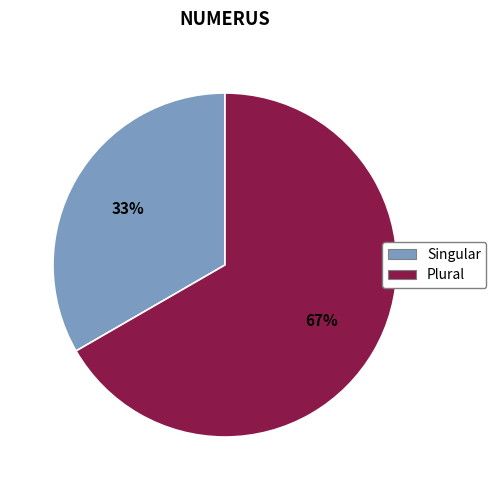

Rank the categories by value from highest to lowest.

Plural, Singular